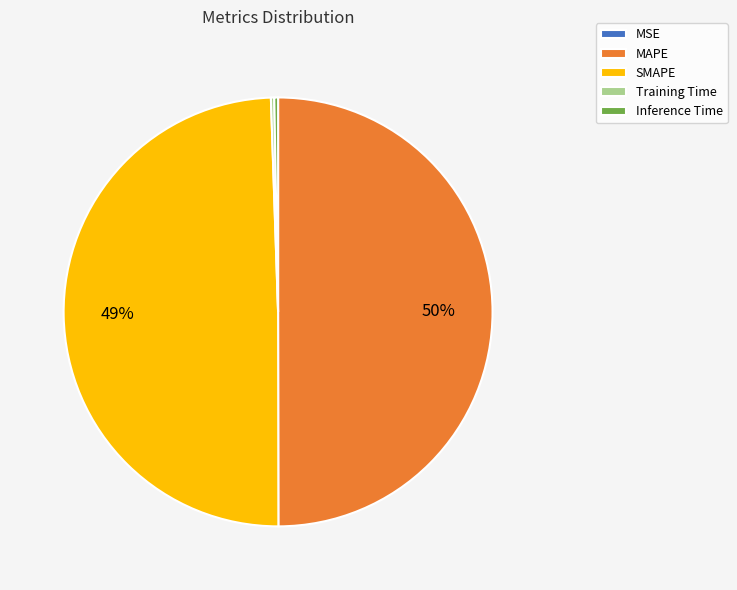

True or false: MAPE accounts for 50% of the total.

True